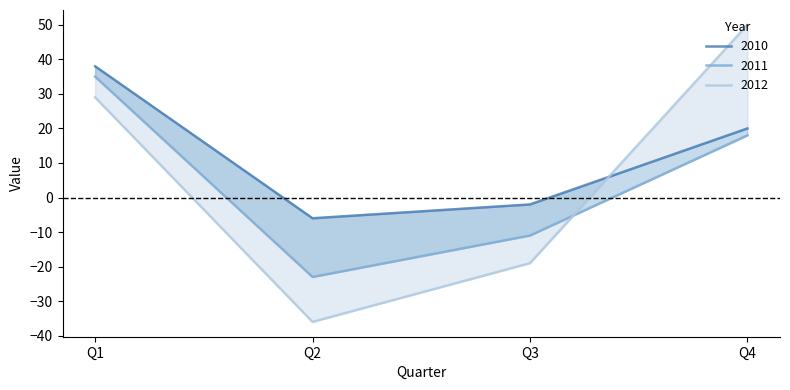

Reading left to right, extract all data points from this chart.

2010: Q1=38	Q2=-6	Q3=-2	Q4=20
2011: Q1=35	Q2=-23	Q3=-11	Q4=18
2012: Q1=29	Q2=-36	Q3=-19	Q4=50